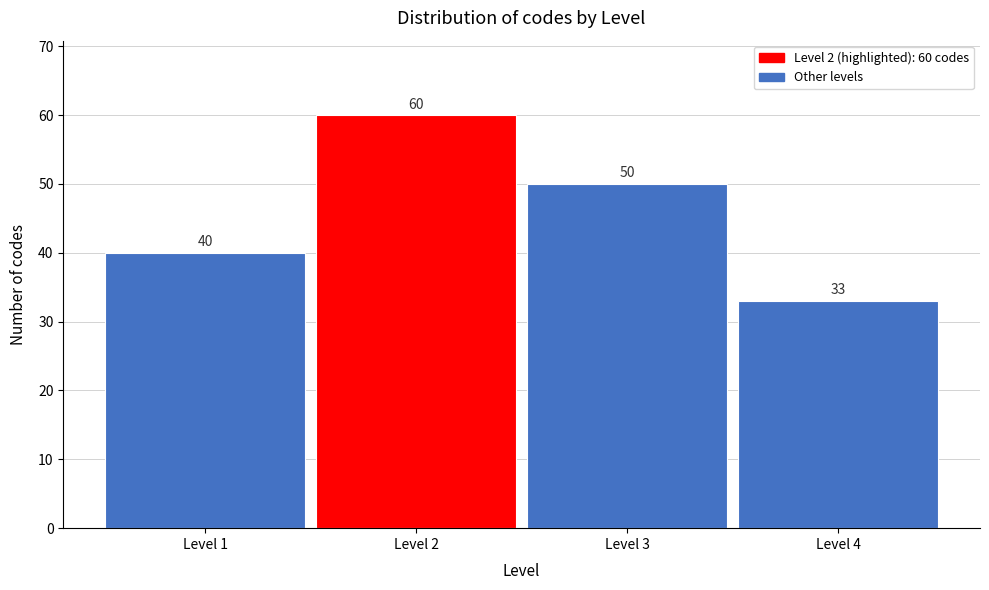

Over which range of the x-axis is the bar tallest?

1.5 to 2.5